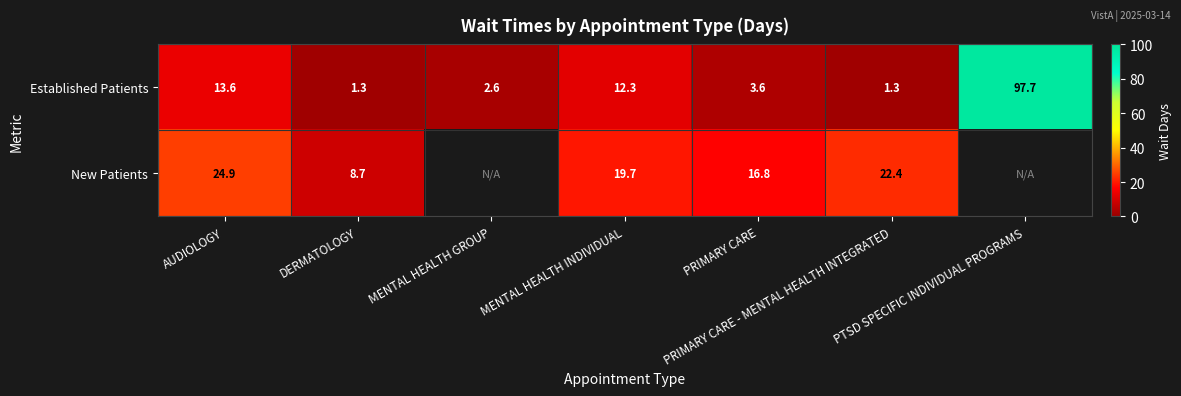

The Established Patients series shows 4.4 at MENTAL HEALTH GROUP. True or false?

False